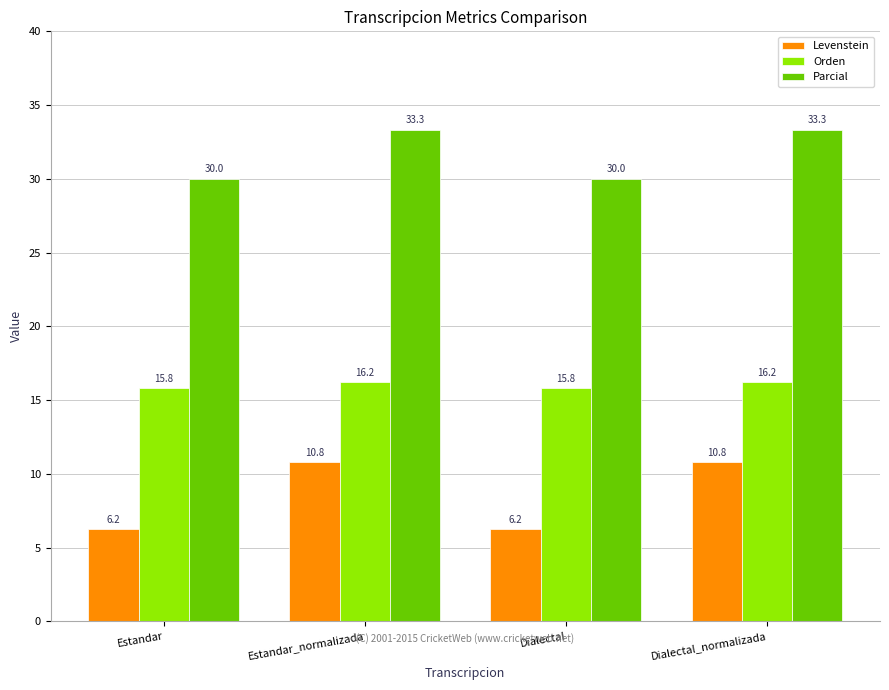

What is the minimum value for Orden?

15.8